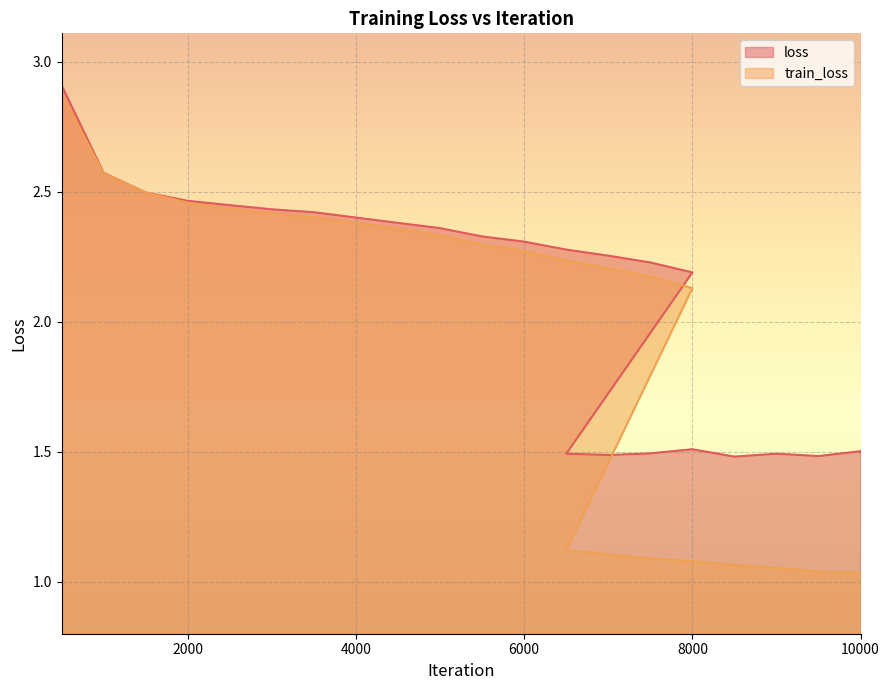

Is it true that loss equals 1.5 at 6000?

False